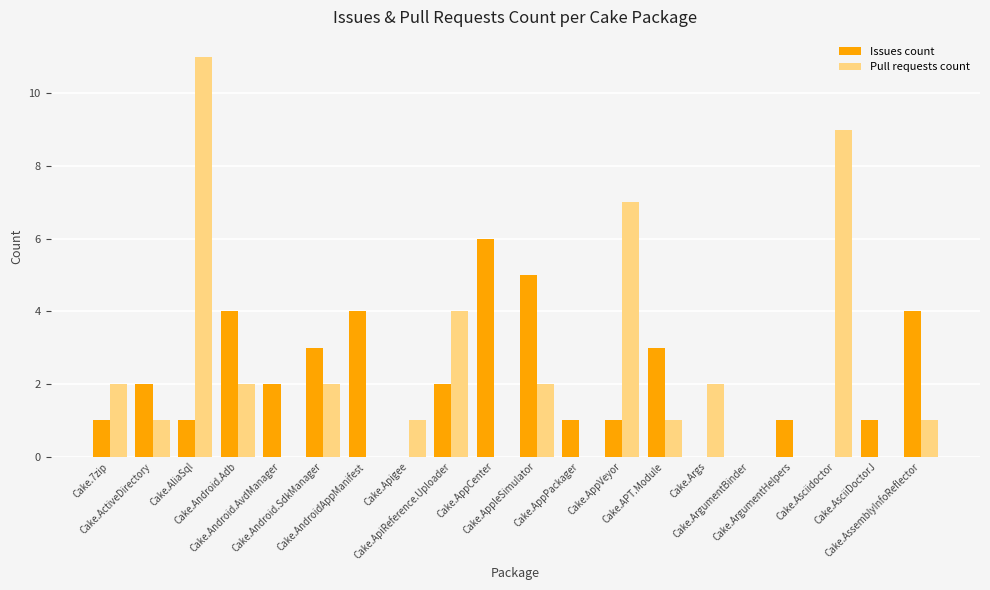

What is the sum of all Issues count values?

41